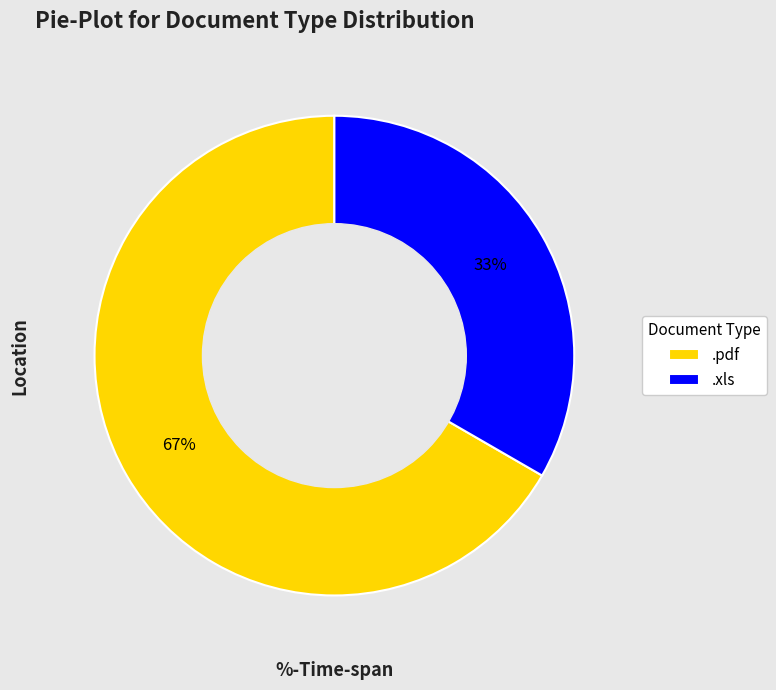

To the nearest percent, what portion does .xls represent?

33%